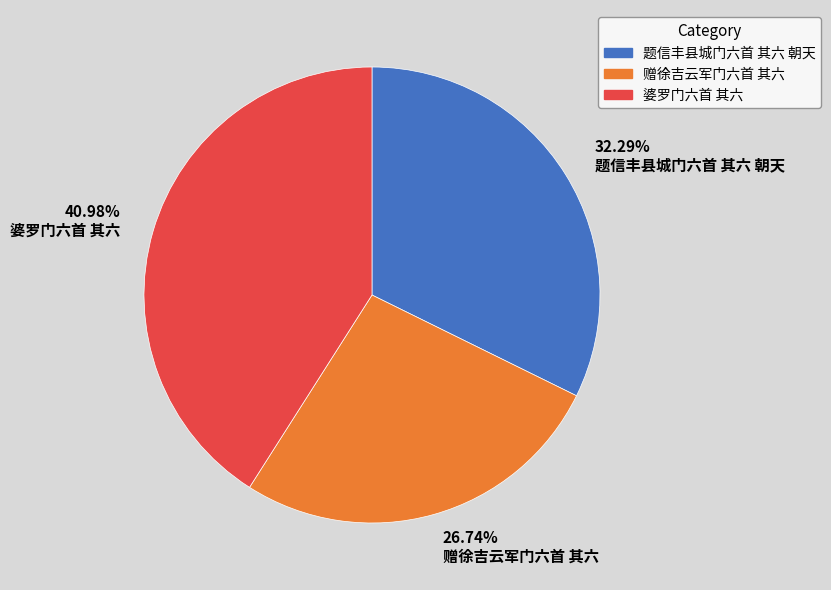

Rank the categories by value from highest to lowest.

40.98% 婆罗门六首 其六, 32.29% 题信丰县城门六首 其六 朝天, 26.74% 赠徐吉云军门六首 其六